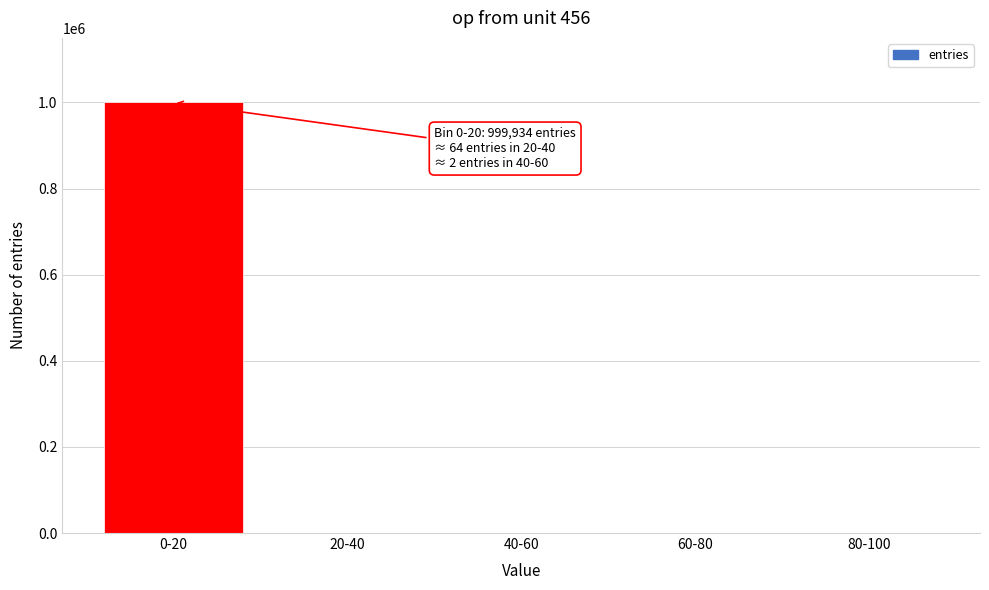

What is the change in value from 0-20 to 80-100?

-999934